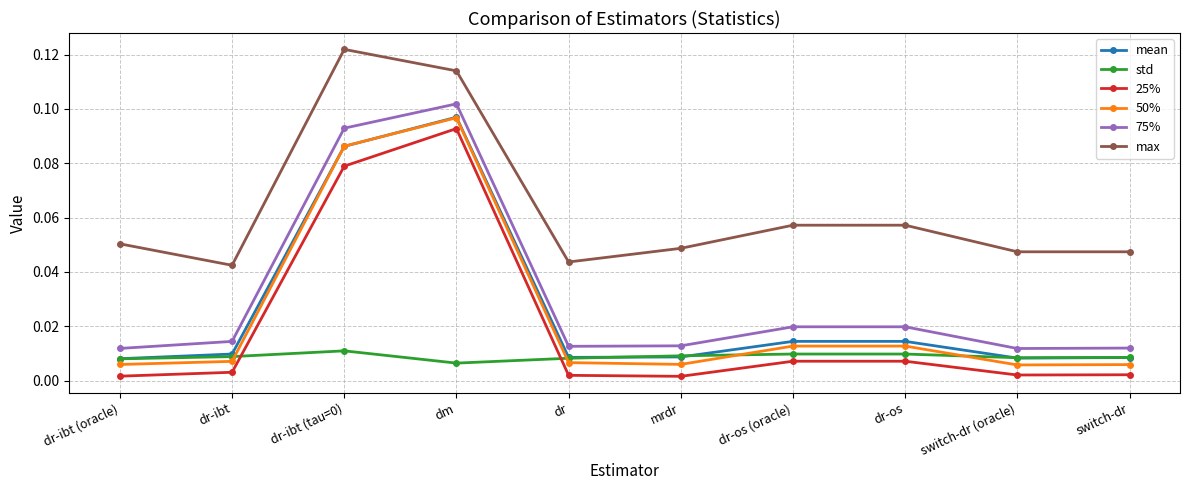

How many lines are shown in the chart?

6